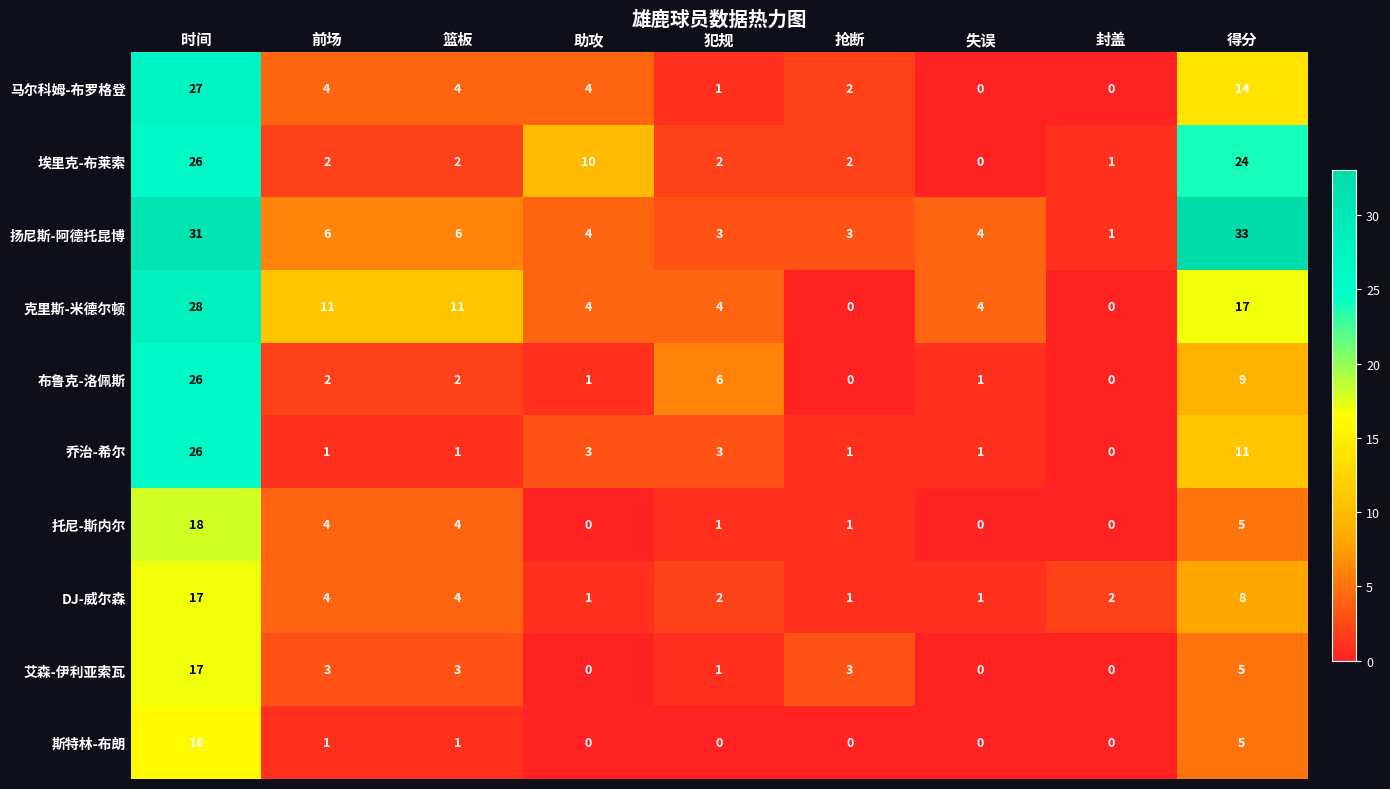

What is the highest value of the 马尔科姆-布罗格登 series?

27